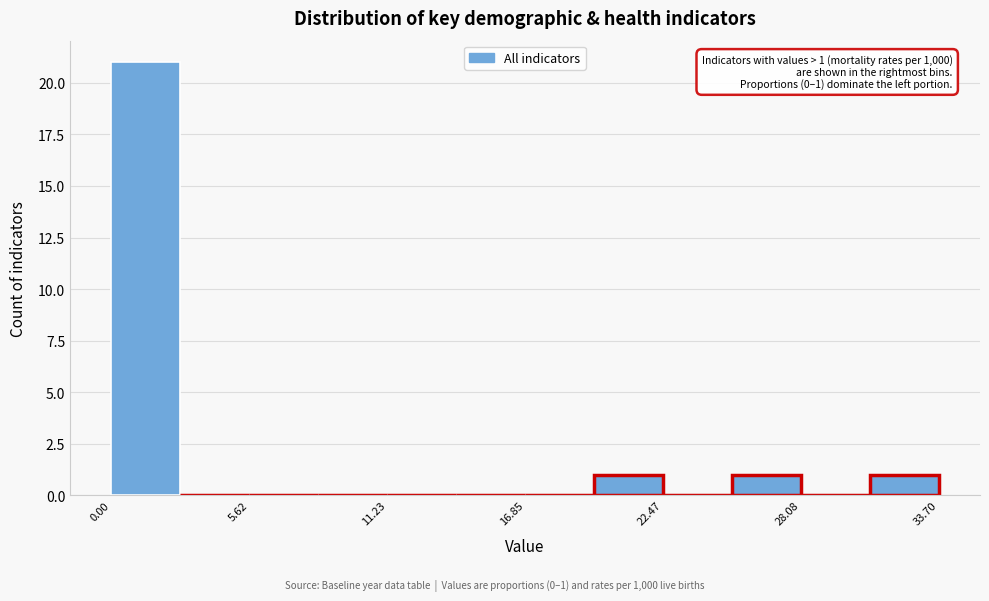

Read against the x-axis, roughly where is the centre of the tallest bar?

1